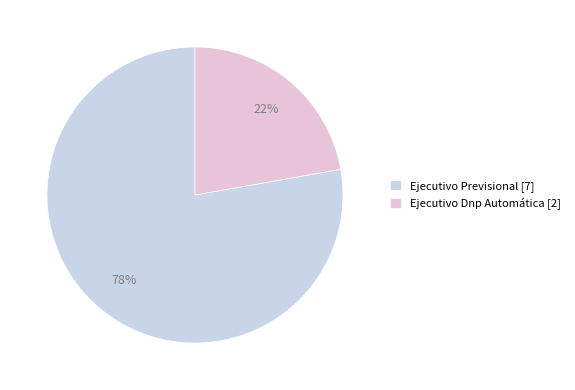

Combined, what portion of the pie is Ejecutivo Previsional and Ejecutivo Dnp Automática?

100.0%